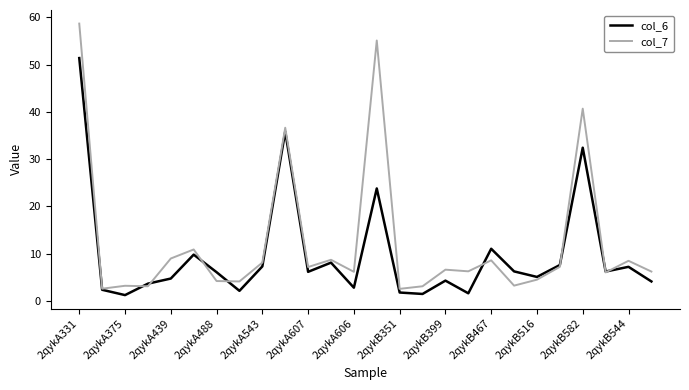

What is the sum of all col_7 values?

320.4